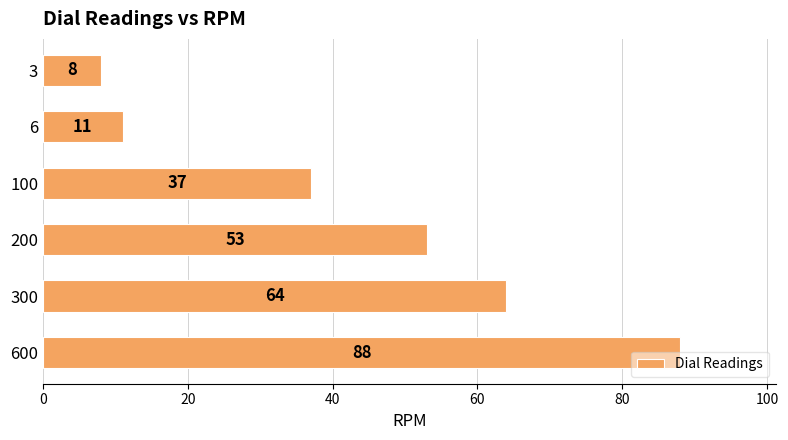

The value at 200 is 53. True or false?

True